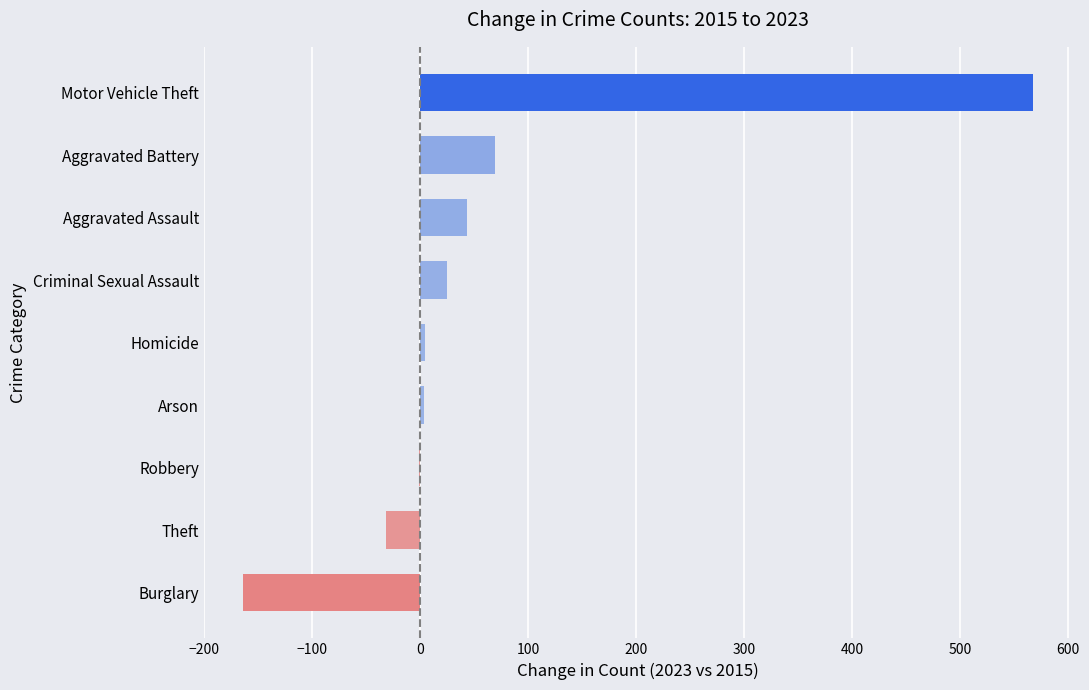

Are the bars horizontal?

Yes